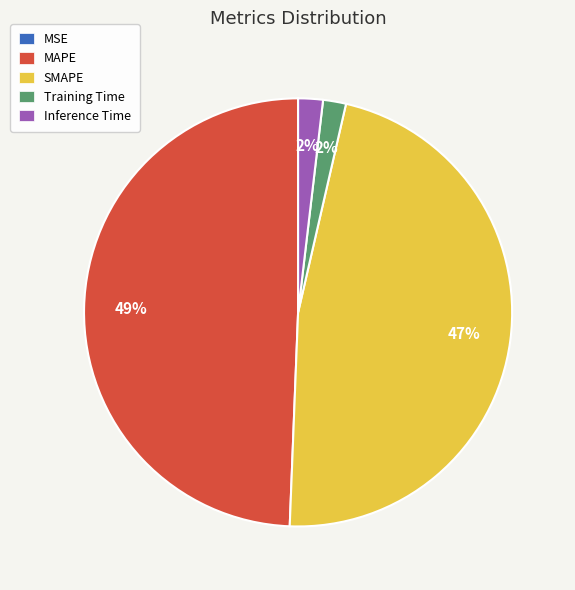

Between MAPE and Training Time, which is larger?

MAPE